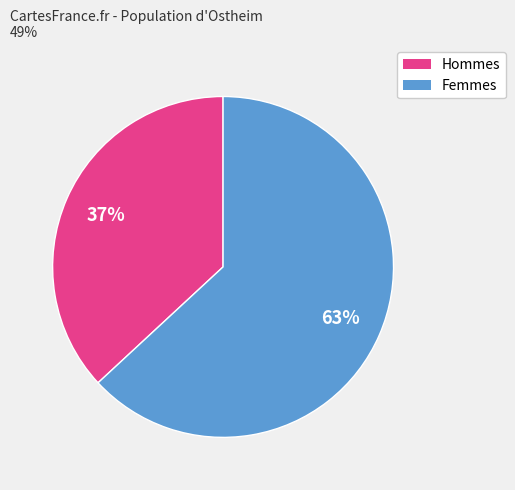

How many slices are in this pie chart?

2